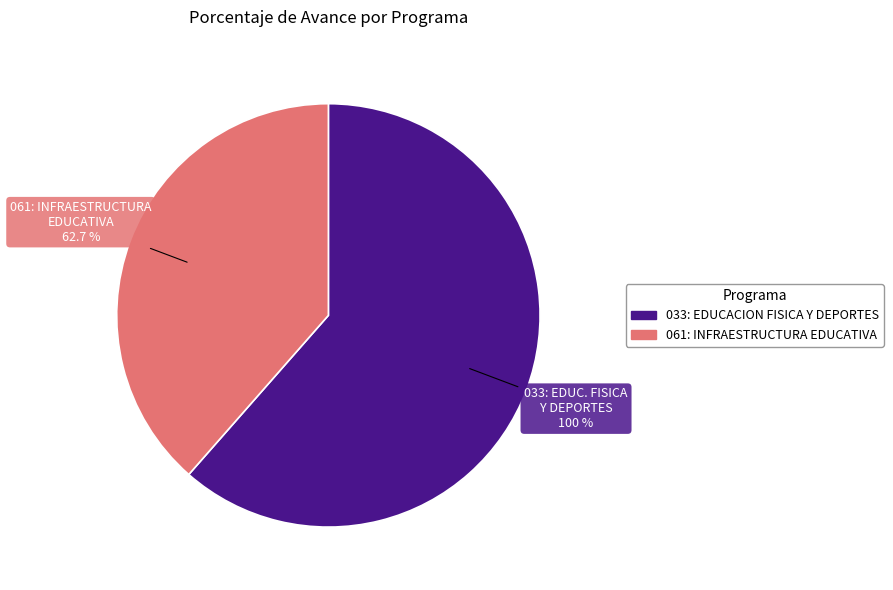

Is it true that 033: EDUCACION FISICA Y DEPORTES is 51% of the pie?

False